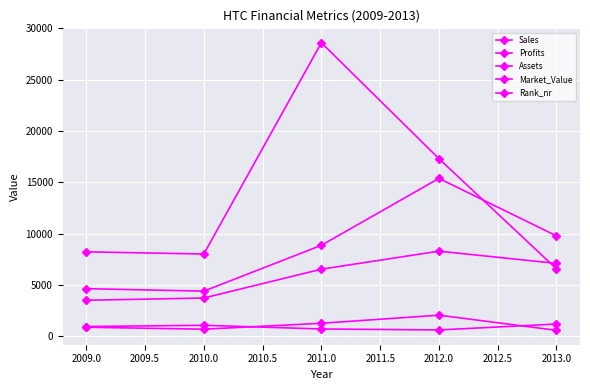

Does the chart have visible grid lines?

Yes